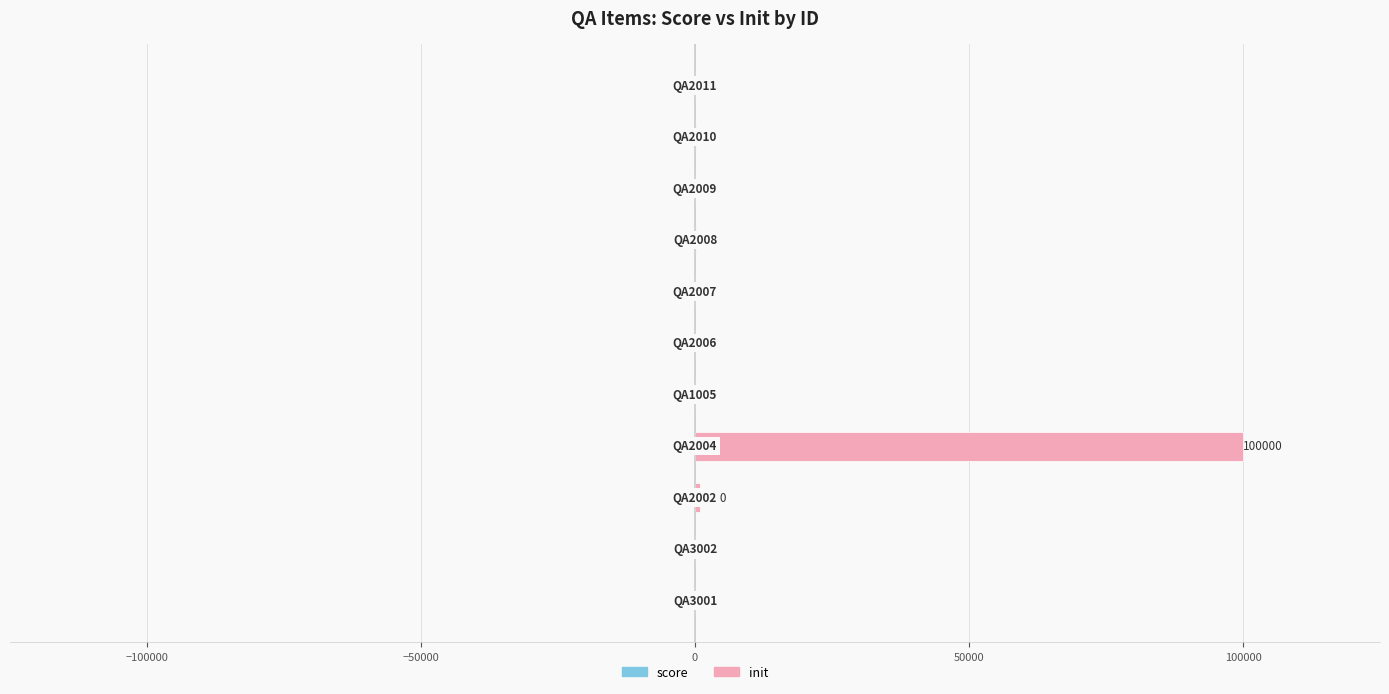

The init series shows 10 at 100000. True or false?

True